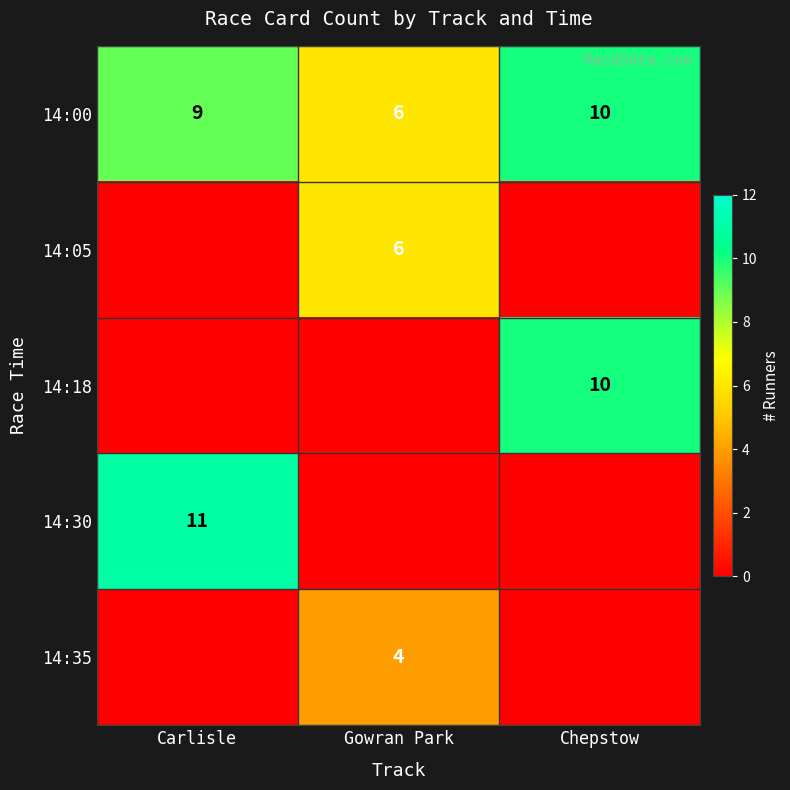

True or false: 14:05 has a value of 6 at Gowran Park.

True